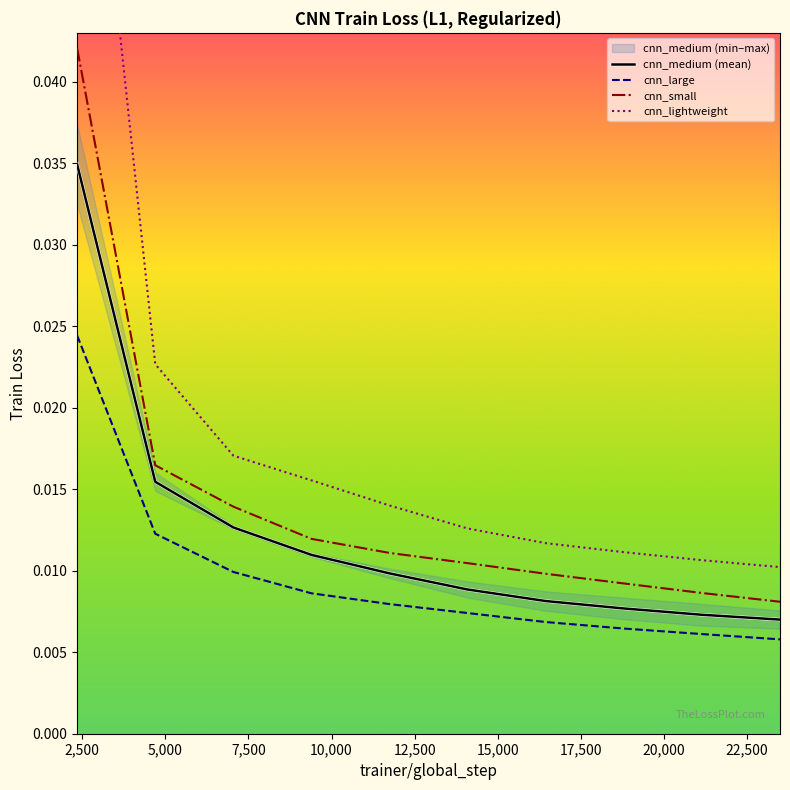

True or false: cnn_lightweight and cnn_medium (mean) intersect in this chart.

False